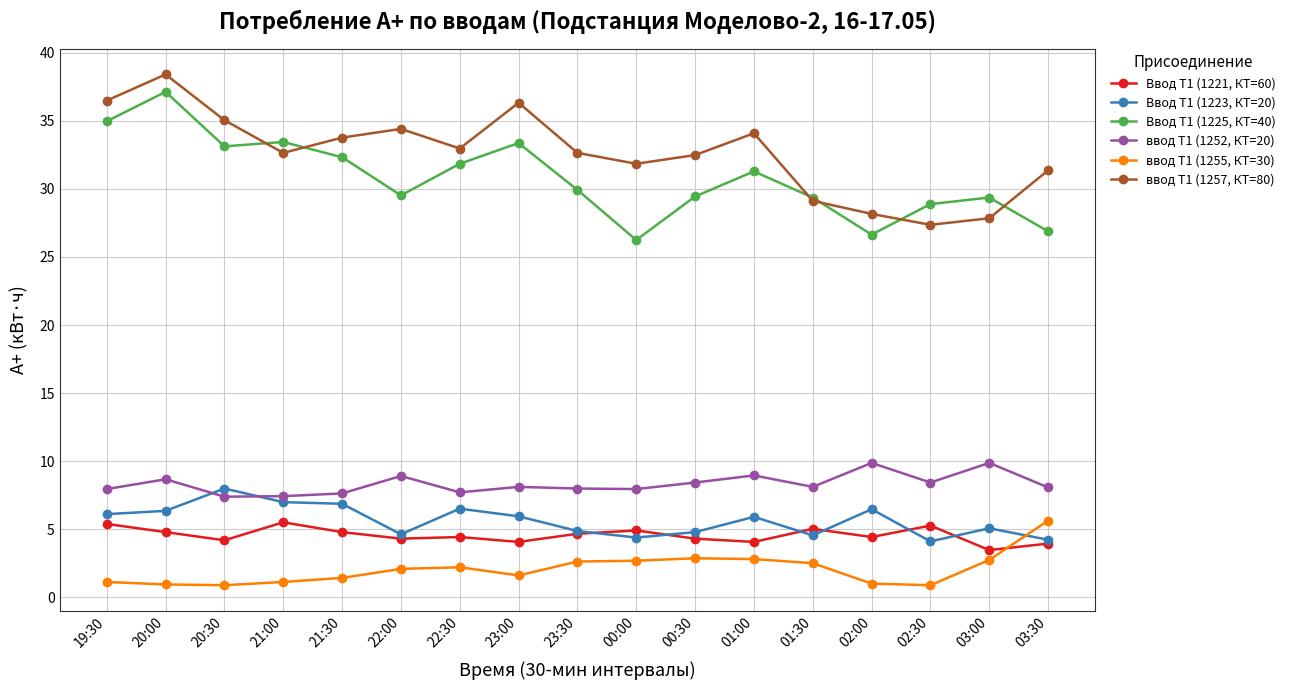

At how many categories does at least one series exceed 13?

17